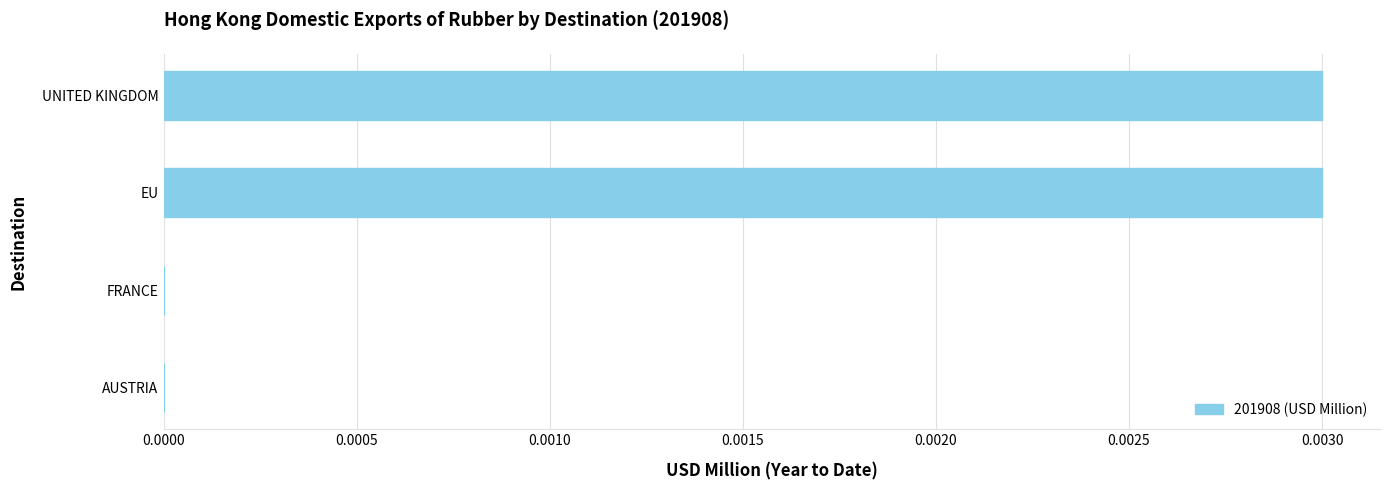

Between FRANCE and EU, which is larger?

EU